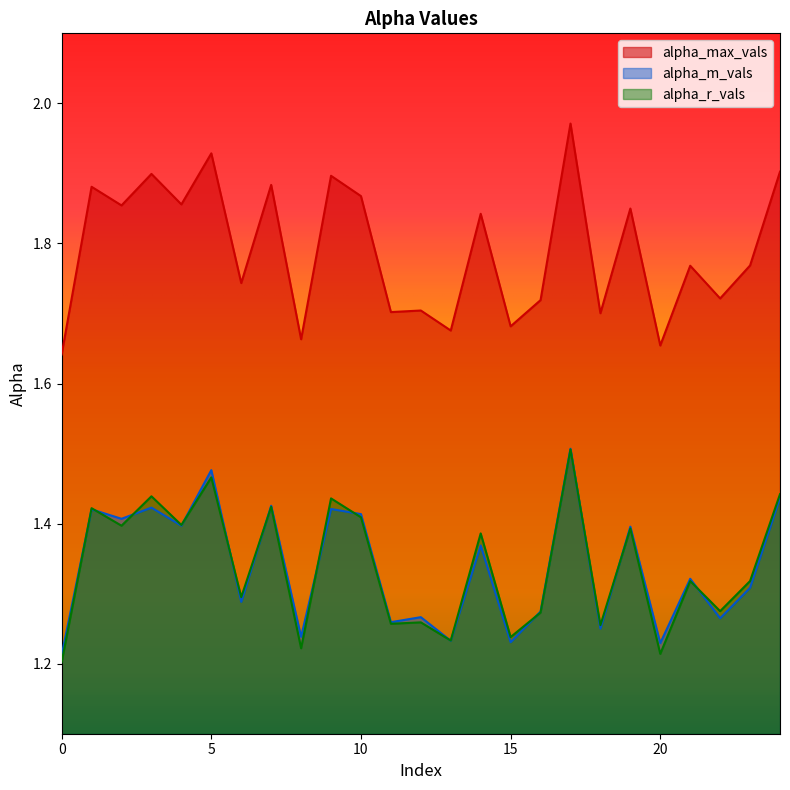

Is it true that alpha_m_vals equals 1.3 at 22?

True